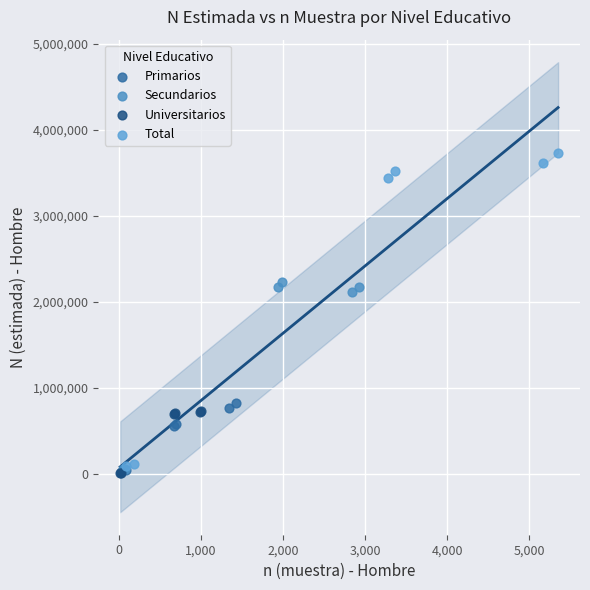

What are all the series names shown in the legend?

Primarios, Secundarios, Universitarios, Total